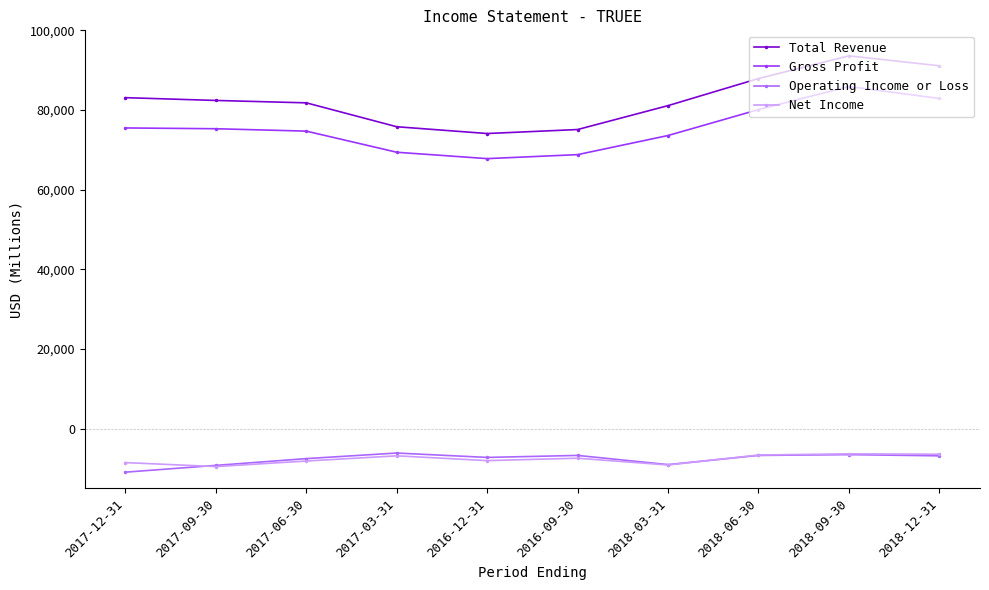

Where is the first local minimum for Net Income?

2017-09-30